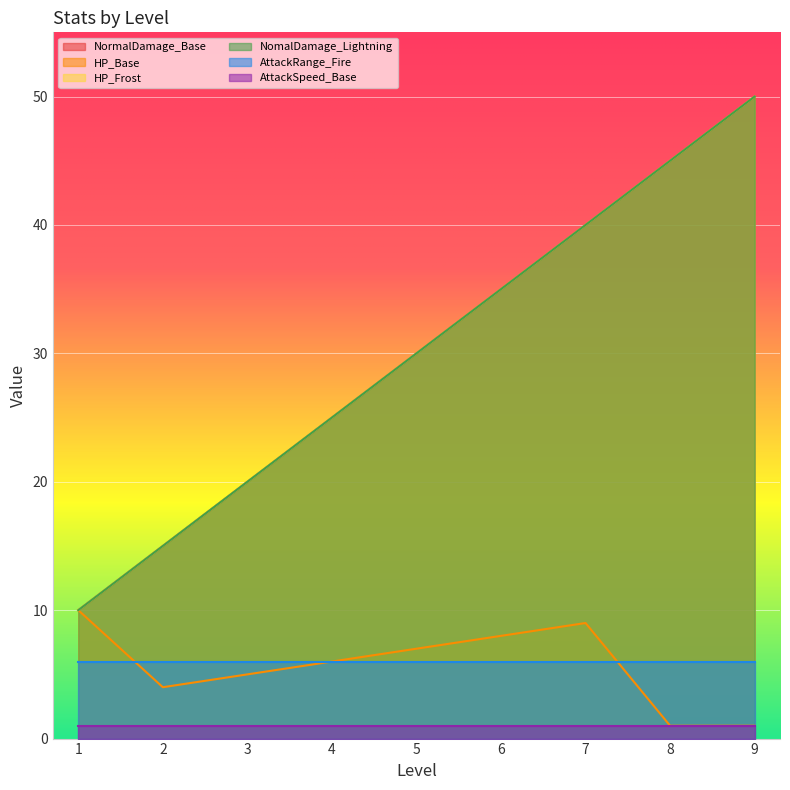

What is the spread (max minus min) of values at 4?

19